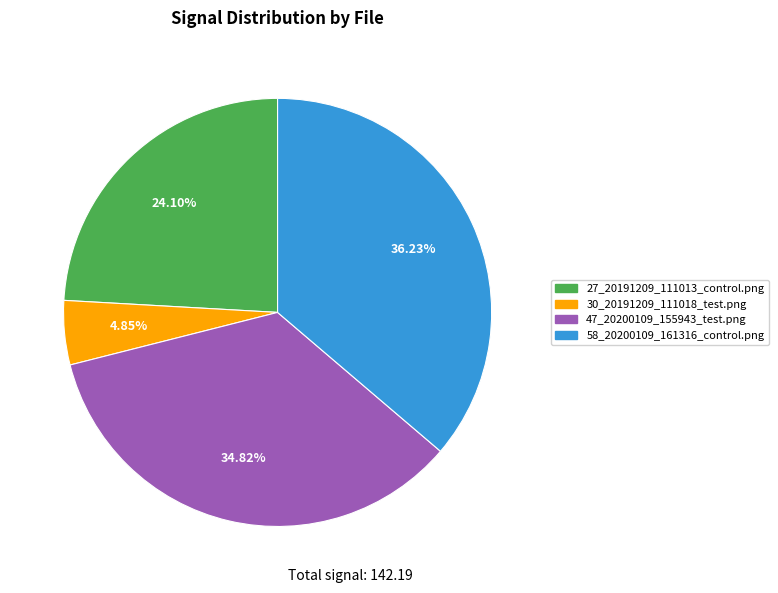

How many slices are in this pie chart?

4